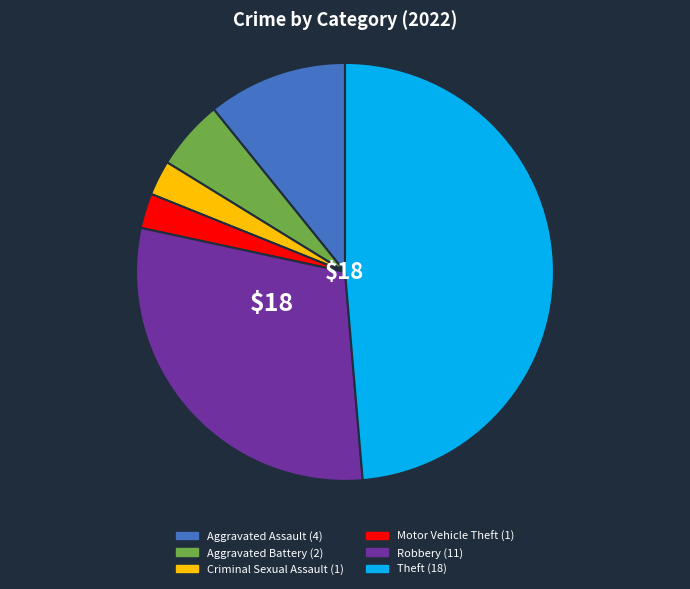

True or false: Theft accounts for 49% of the total.

True